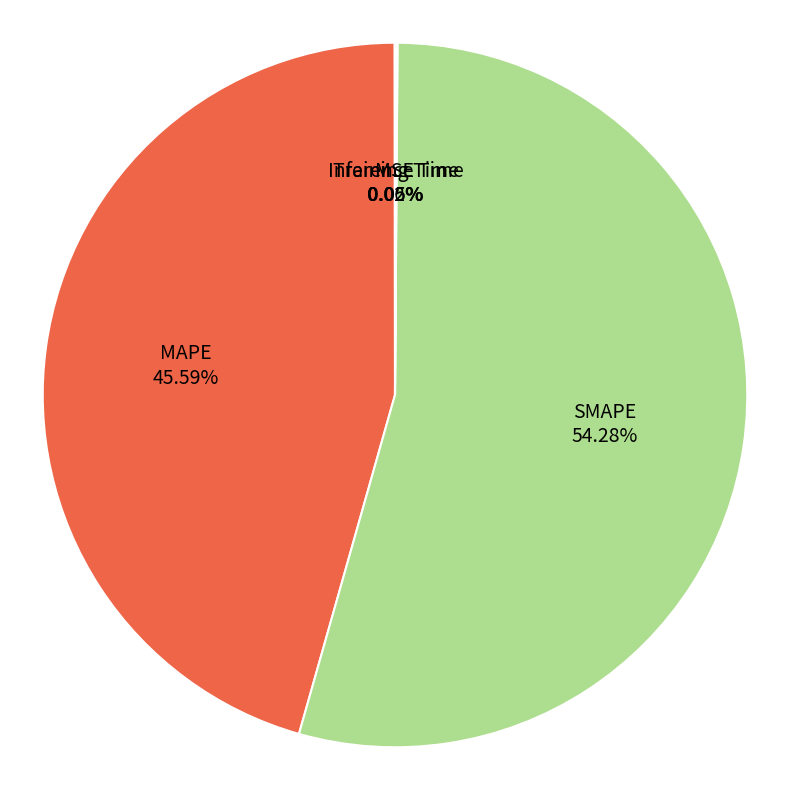

Is there a majority slice in this chart?

Yes